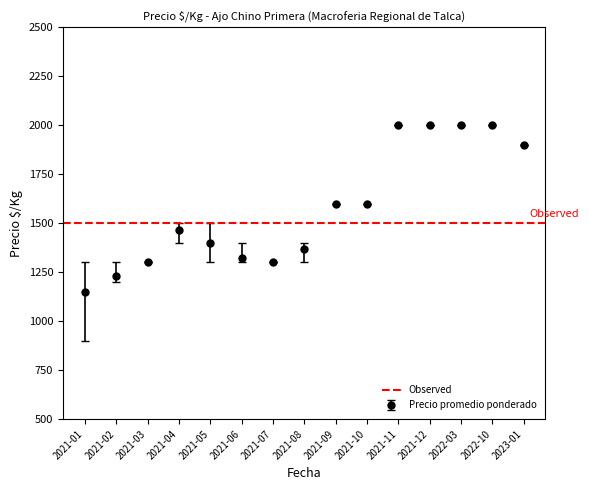

Is the value of Precio promedio ponderado at 2021-02 greater than the value of Precio minimo at 2021-02?

No